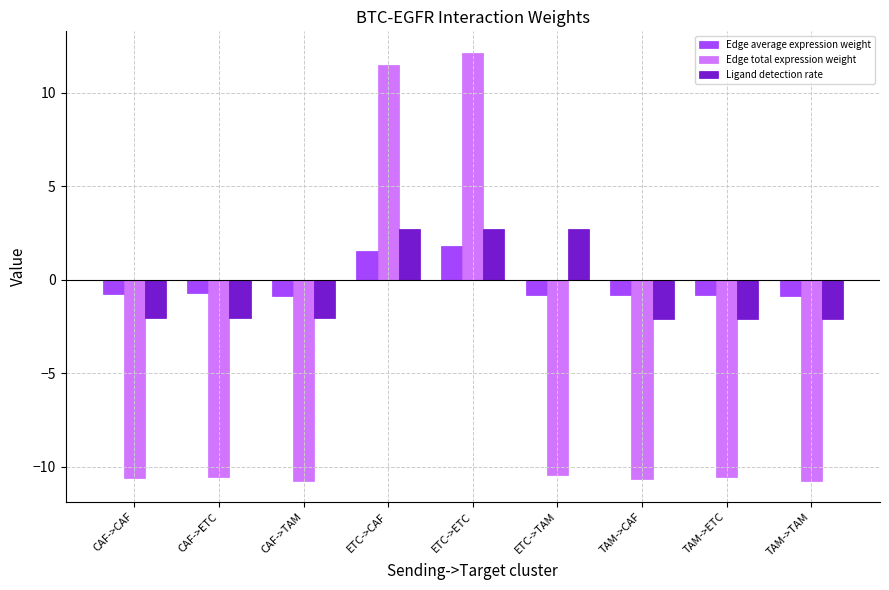

The value of Edge average expression weight at CAF->CAF is -0.8. True or false?

True